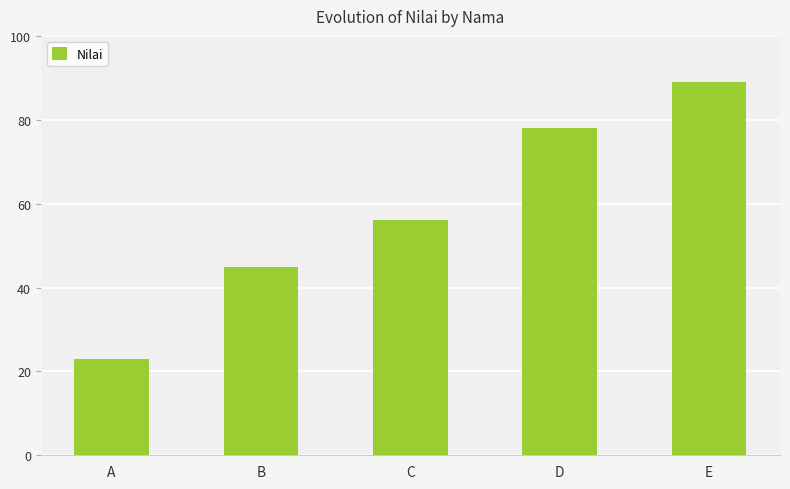

Approximately how many times larger is the value at C compared to A?

2.4